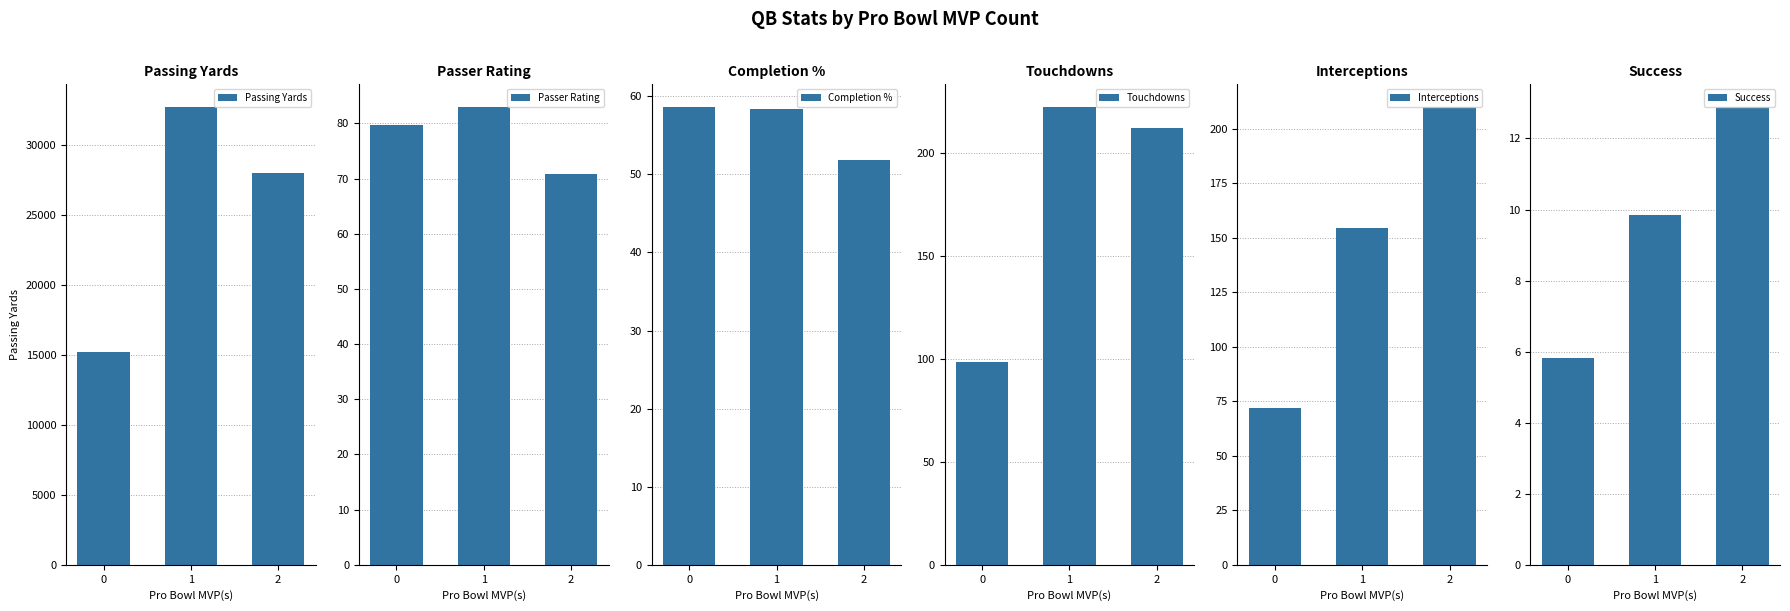

At which label is Completion % closest to 55?

2